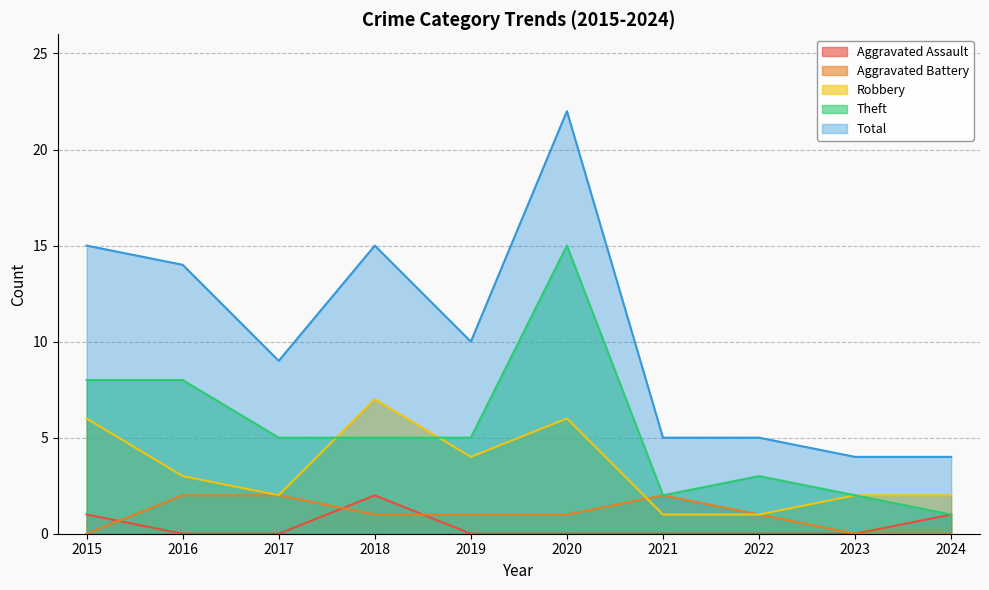

Where does the Total series first go above 10?

2015